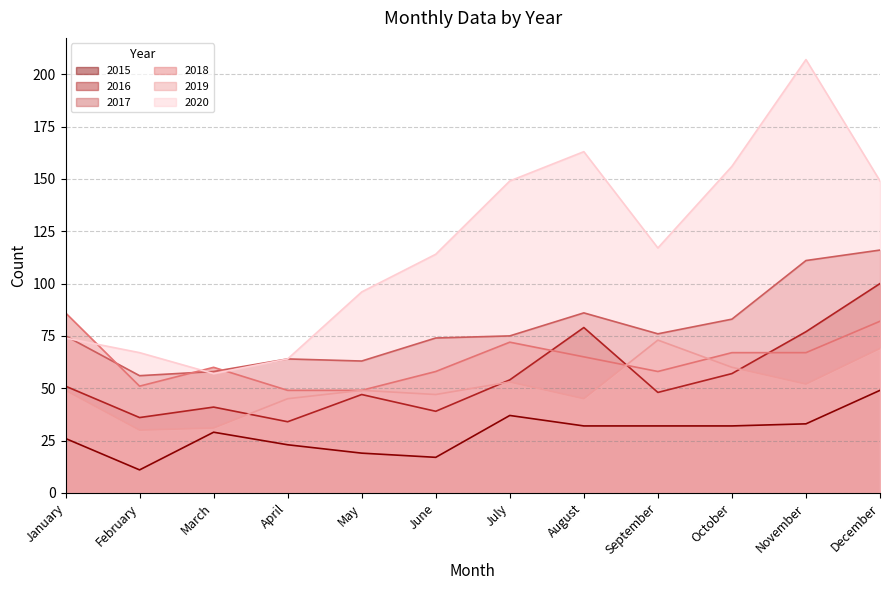

At which category does 2018 reach its first local valley?

February